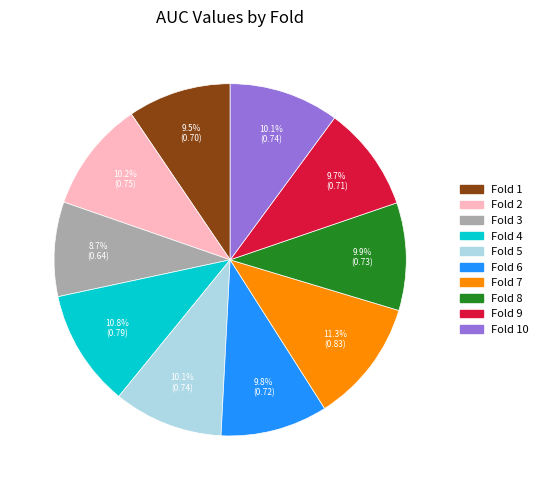

To the nearest percent, what is the average slice percentage?

10%